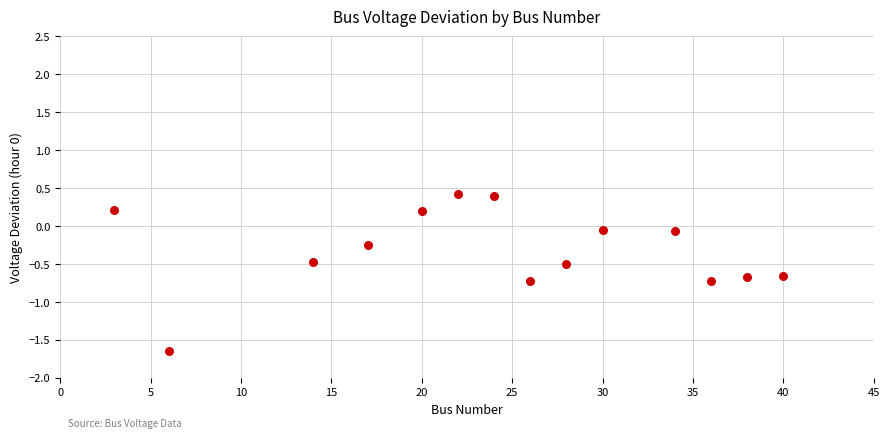

What is the range of X values (max minus min)?

37.0